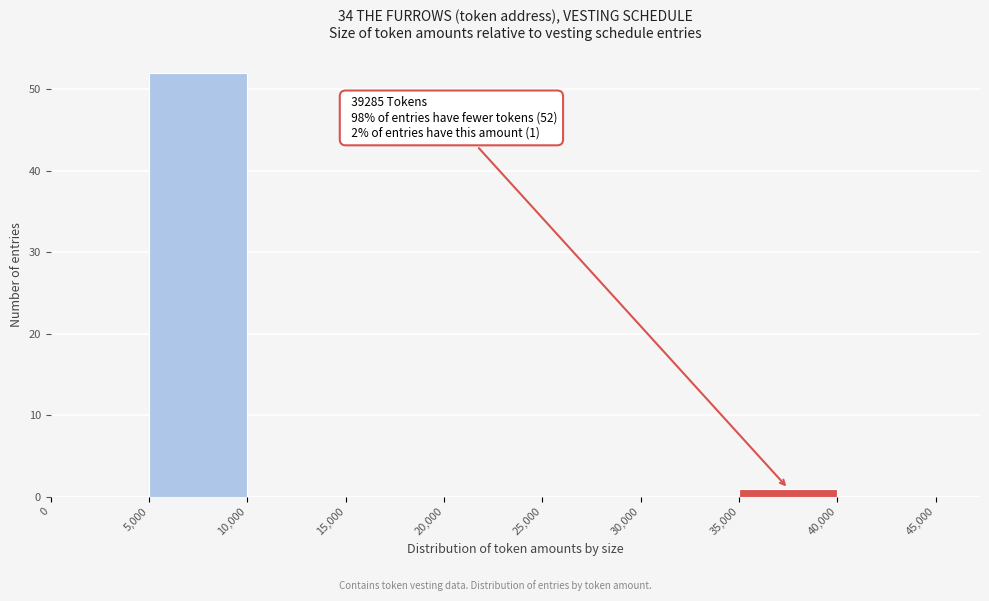

Over which range of the x-axis is the bar tallest?

5,000 to 10,000